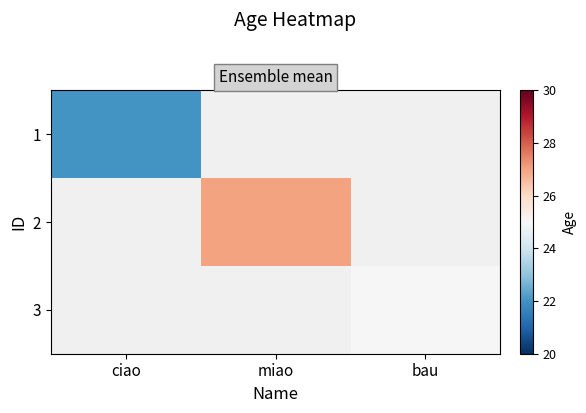

How many categories are shown in the chart?

3